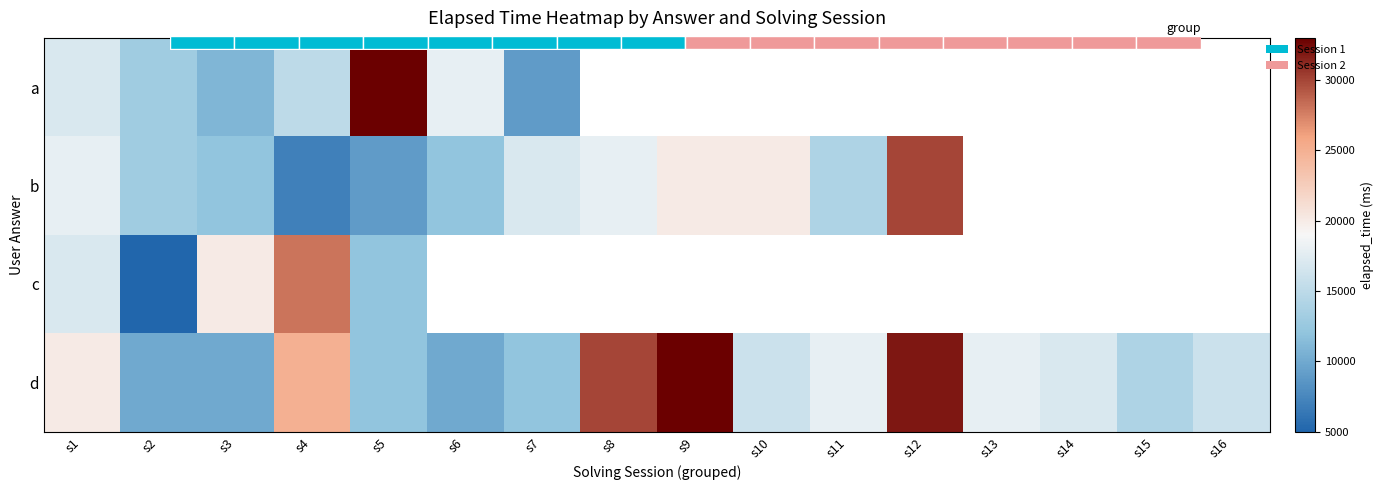

What is the highest value of the c series?

28000